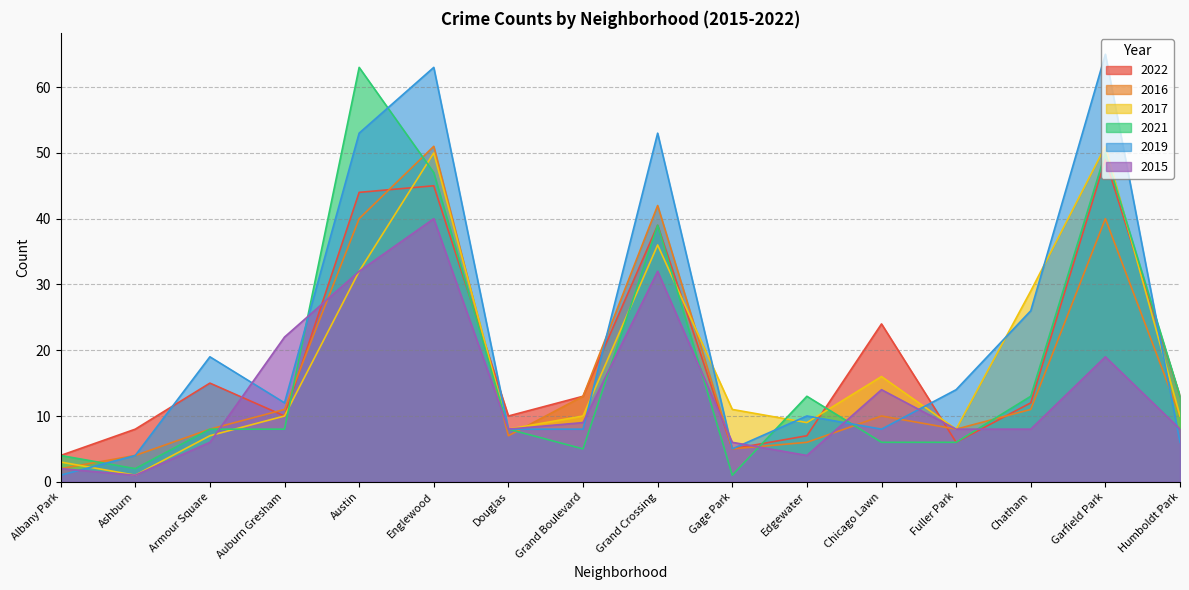

Between Grand Crossing and Garfield Park, which series saw the biggest shift?

2017